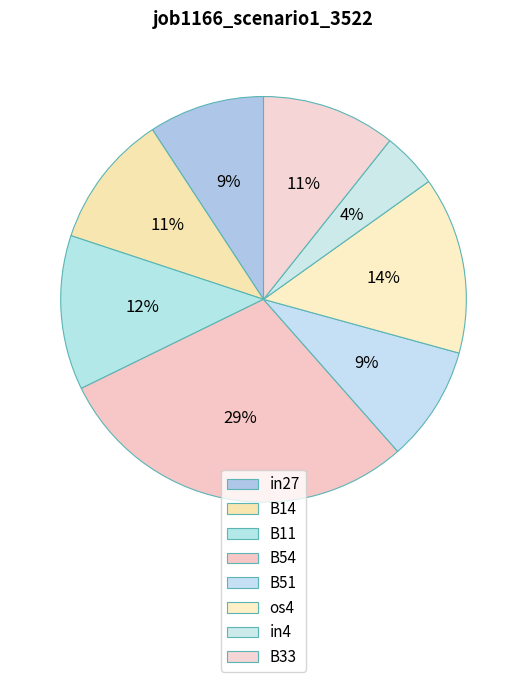

To the nearest percent, what is the difference between the B54 and B51 slice percentages?

20%